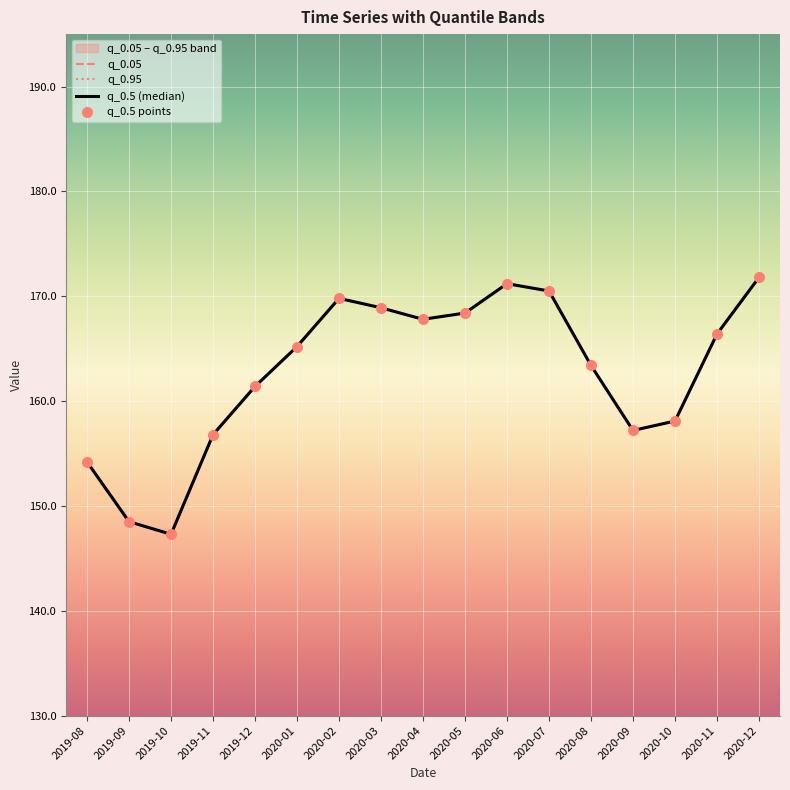

What is the total value across all series at 2019-12?

645.6